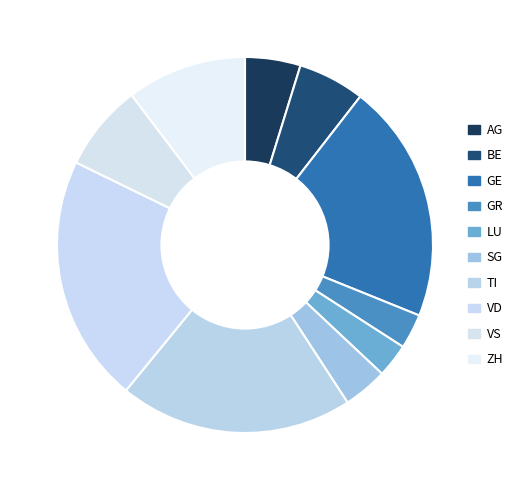

Is it true that VS is 7% of the pie?

True